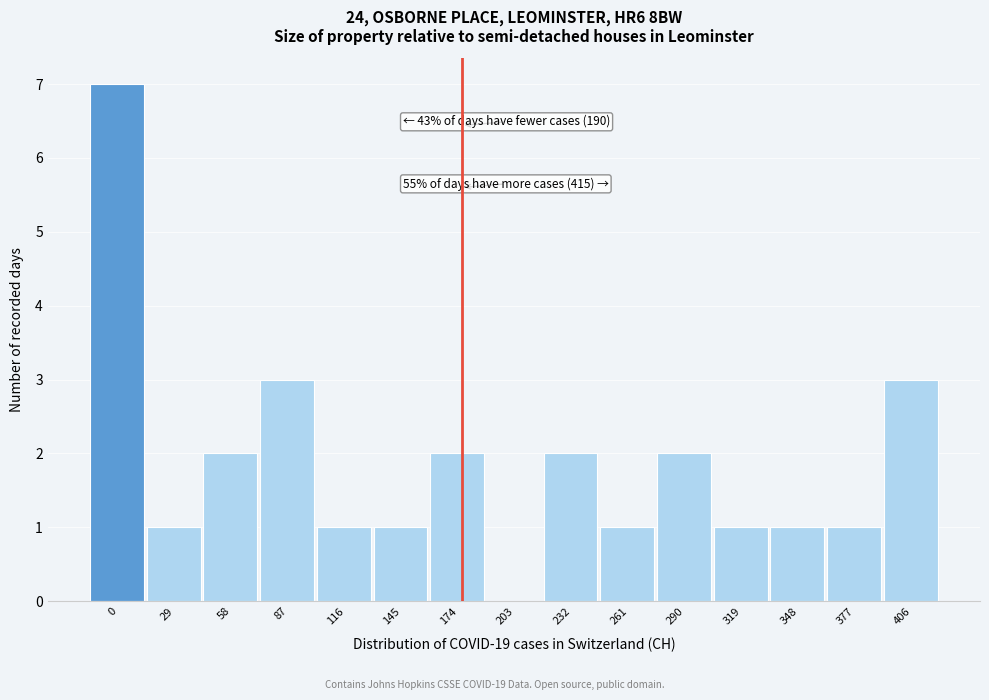

Reading left to right, what are all the values shown in this chart?

0=7	29=1	58=2	87=3	116=1	145=1	174=2	203=0	232=2	261=1	290=2	319=1	348=1	377=1	406=3